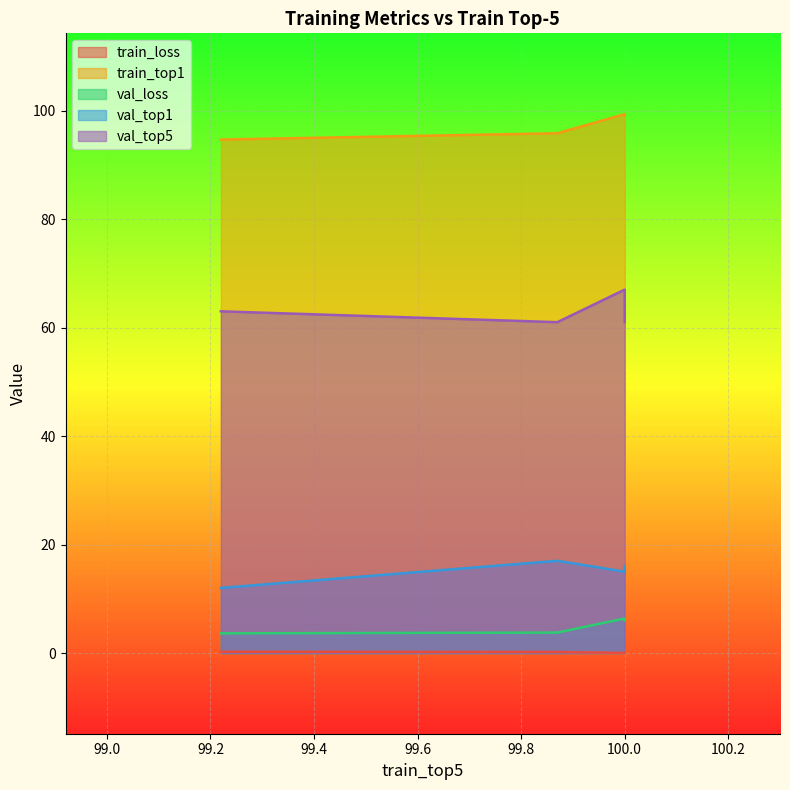

Where does the train_top1 series first go above 99?

100.0